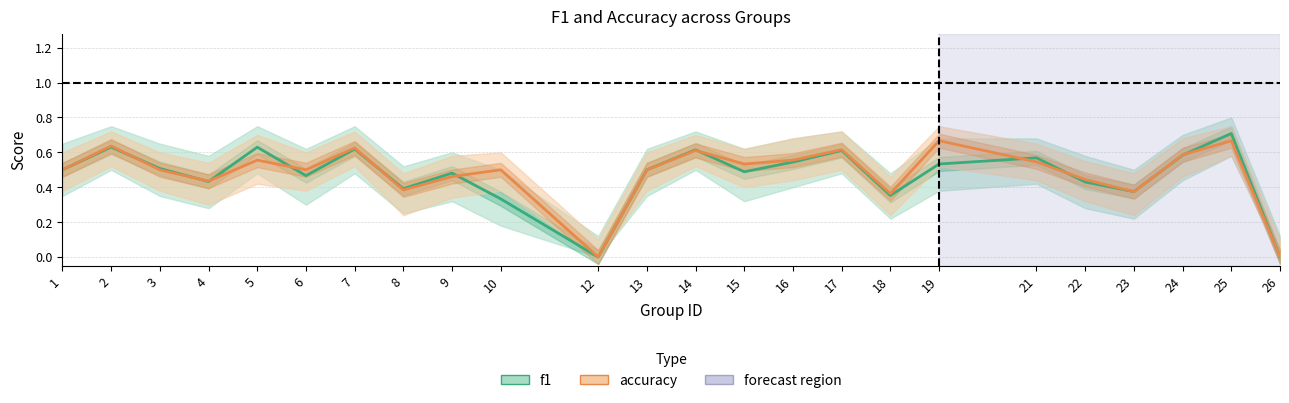

At how many categories does at least one series exceed 0?

22